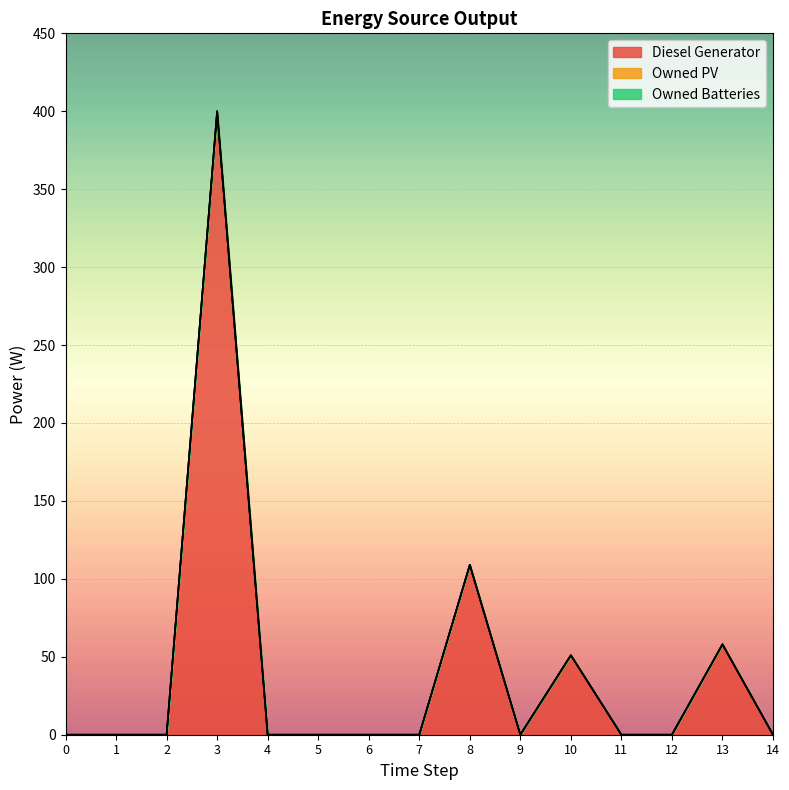

How many lines are shown in the chart?

3